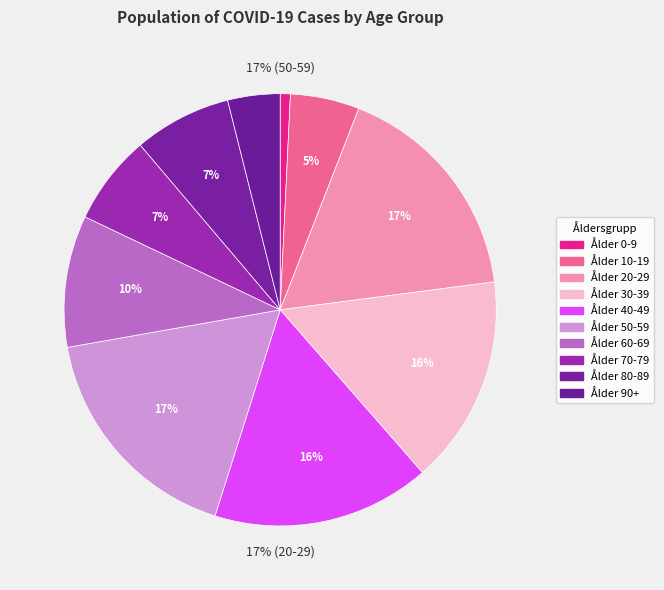

Is it true that Ålder 80-89 is 7% of the pie?

True